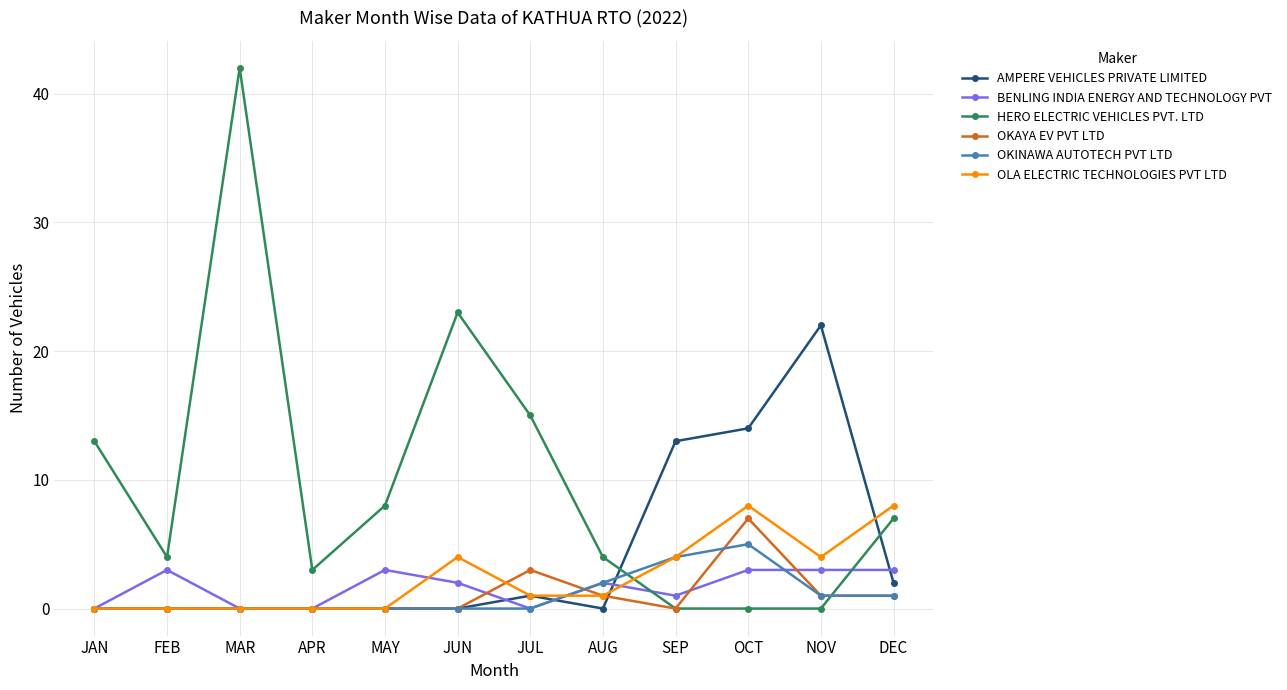

Reading left to right, extract all data points from this chart.

AMPERE VEHICLES PRIVATE LIMITED: 0	0	0	0	0	0	1	0	13	14	22	2
BENLING INDIA ENERGY AND TECHNOLOGY PVT: 0	3	0	0	3	2	0	2	1	3	3	3
HERO ELECTRIC VEHICLES PVT. LTD: 13	4	42	3	8	23	15	4	0	0	0	7
OKAYA EV PVT LTD: 0	0	0	0	0	0	3	1	0	7	1	1
OKINAWA AUTOTECH PVT LTD: 0	0	0	0	0	0	0	2	4	5	1	1
OLA ELECTRIC TECHNOLOGIES PVT LTD: 0	0	0	0	0	4	1	1	4	8	4	8